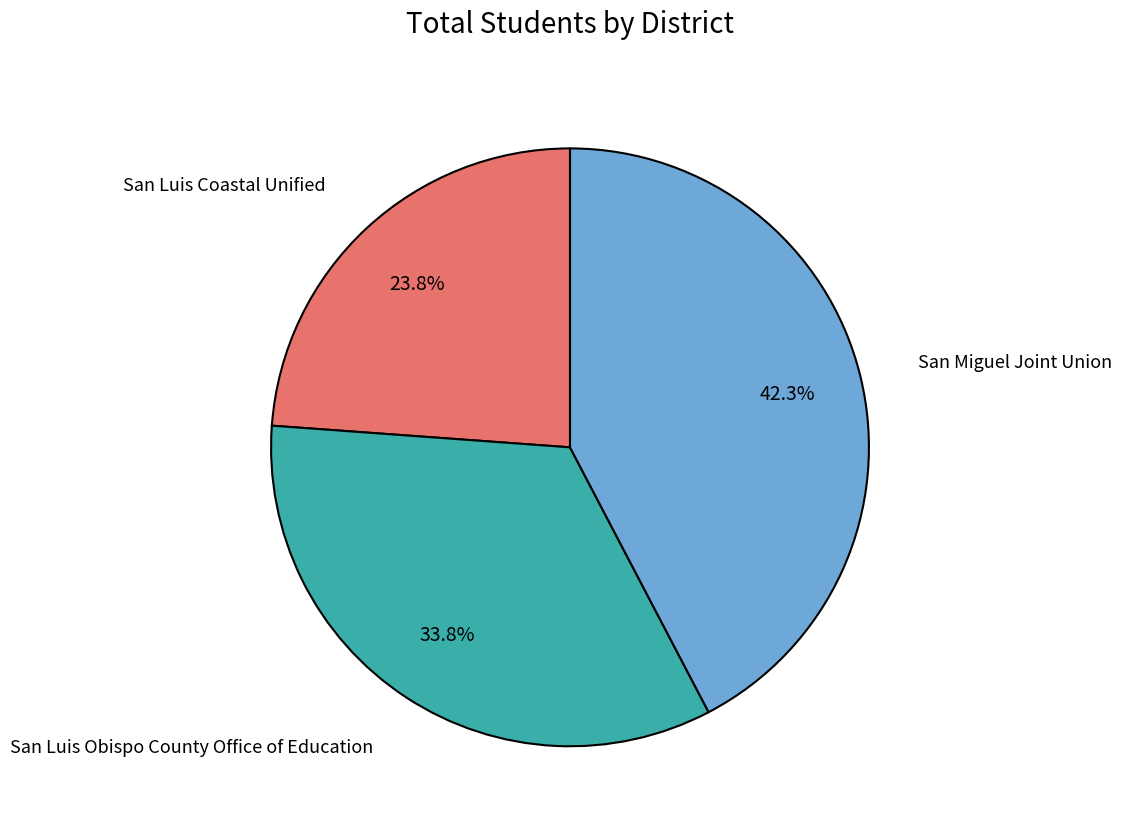

Is there any slice that represents more than half of the pie?

No